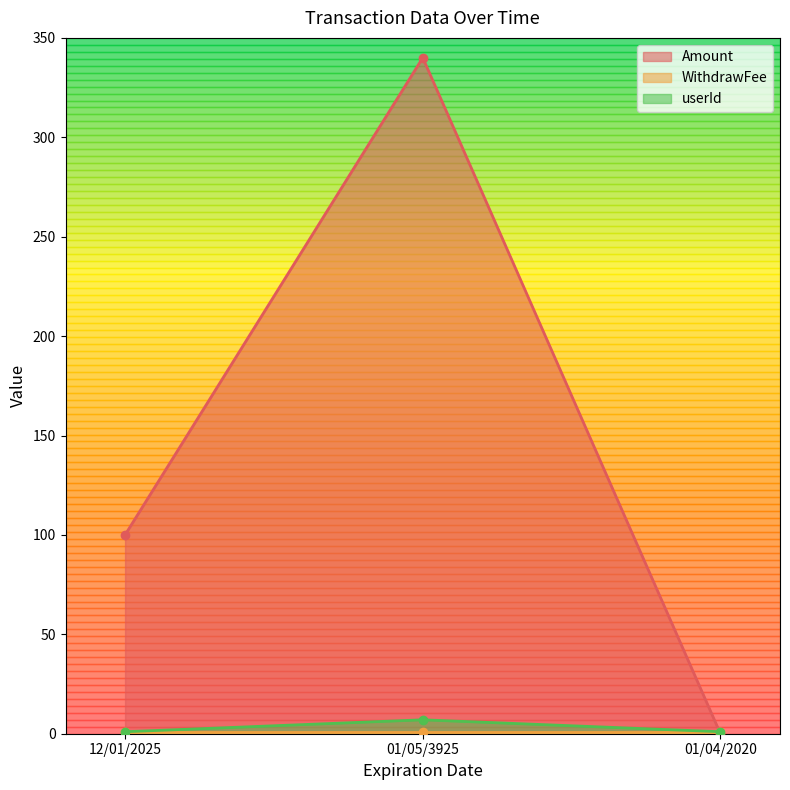

List the labels in order of Amount value, largest first.

01/05/3925, 12/01/2025, 01/04/2020